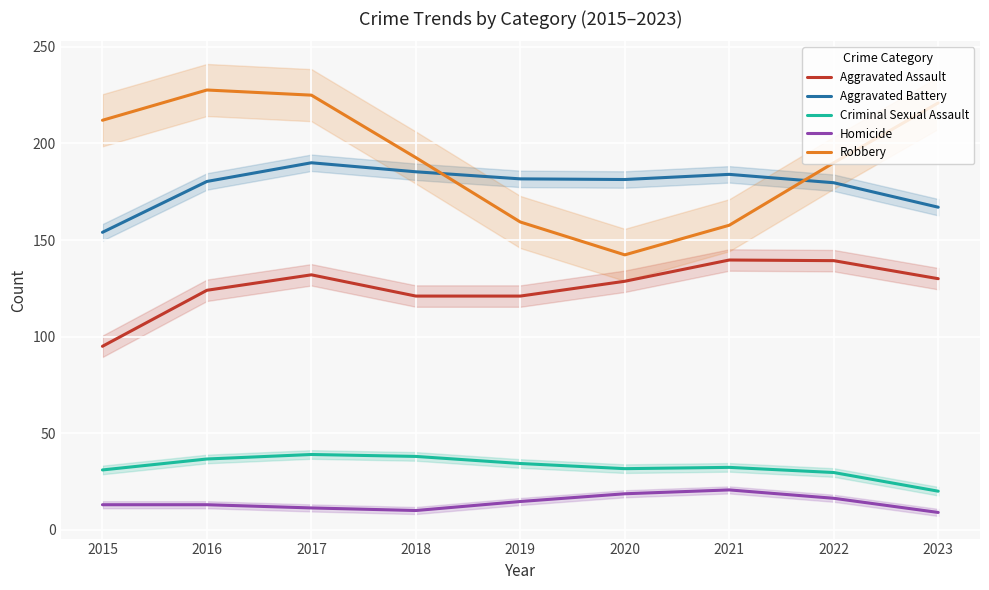

What is the difference between the Criminal Sexual Assault values at 2017 and 2021?

6.7